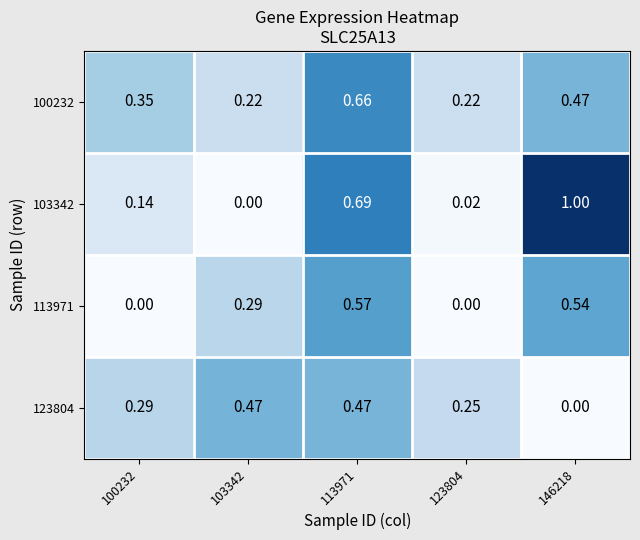

Is the value of 123804 at 146218 greater than the value of 100232 at 100232?

No